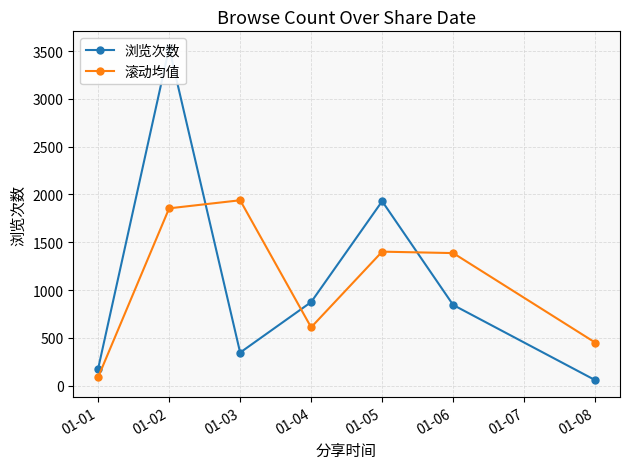

In 滚动均值, how many points are higher than both neighbors (excluding endpoints)?

2